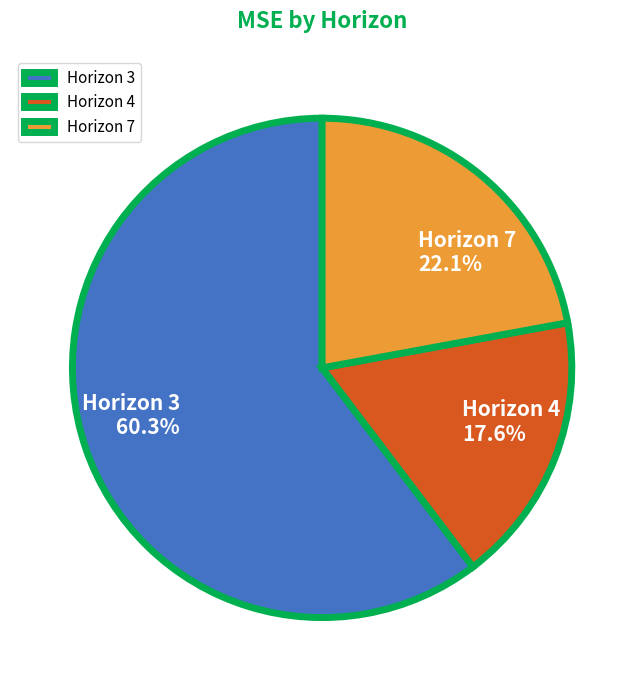

What is the smallest slice in the pie chart?

Horizon 4